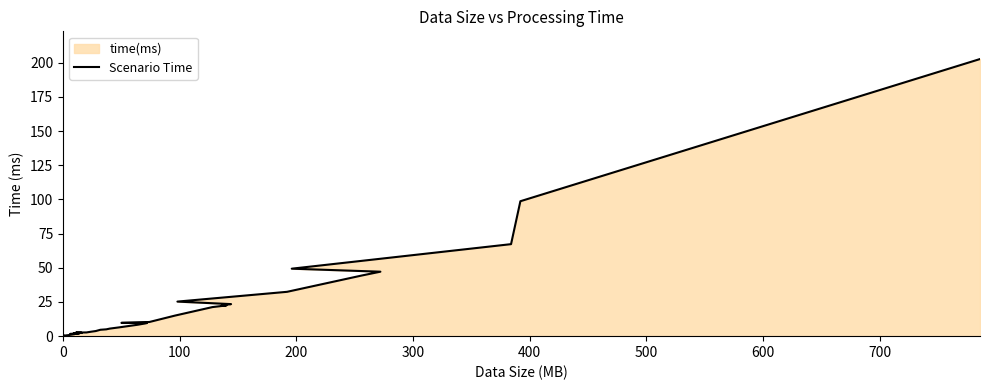

How many lines are shown in the chart?

1